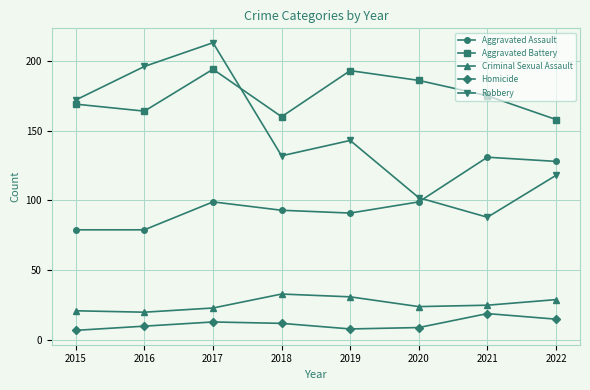

At how many categories does at least one series exceed 150?

8